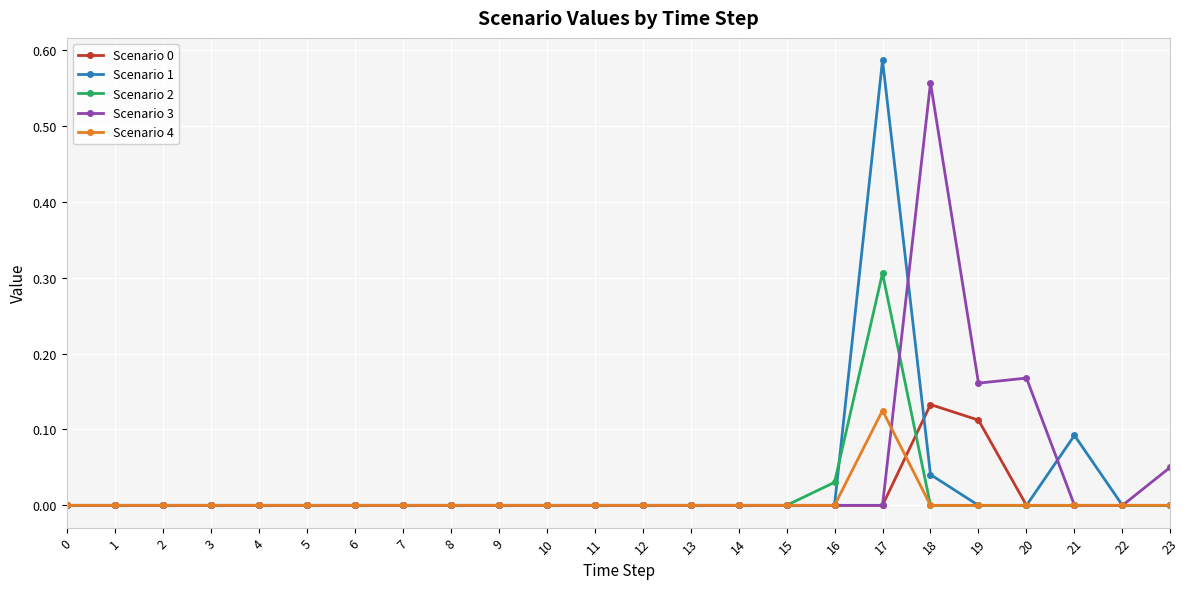

At which category is the sum across all series the highest?

17